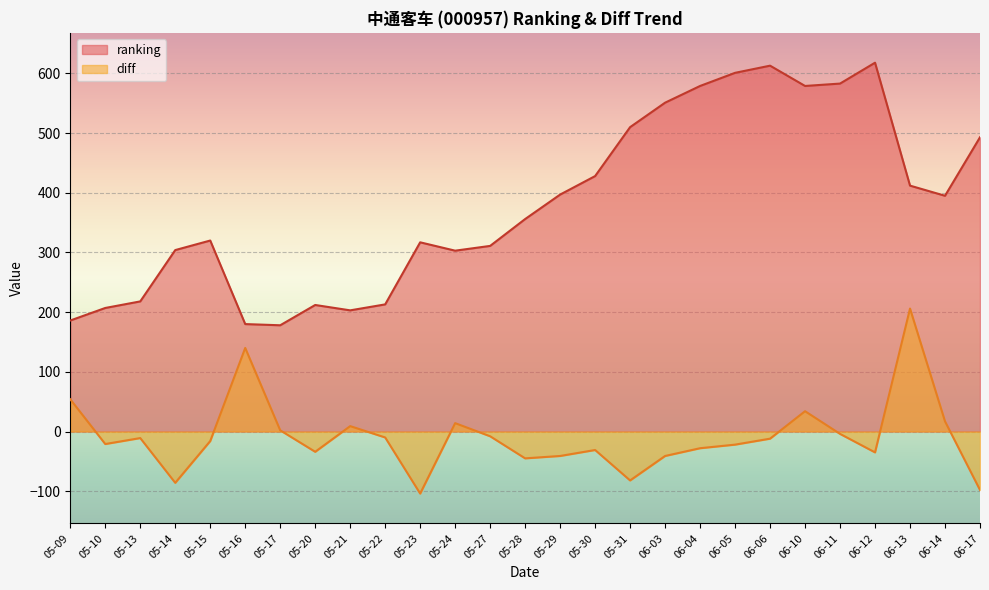

True or false: ranking and diff intersect in this chart.

False